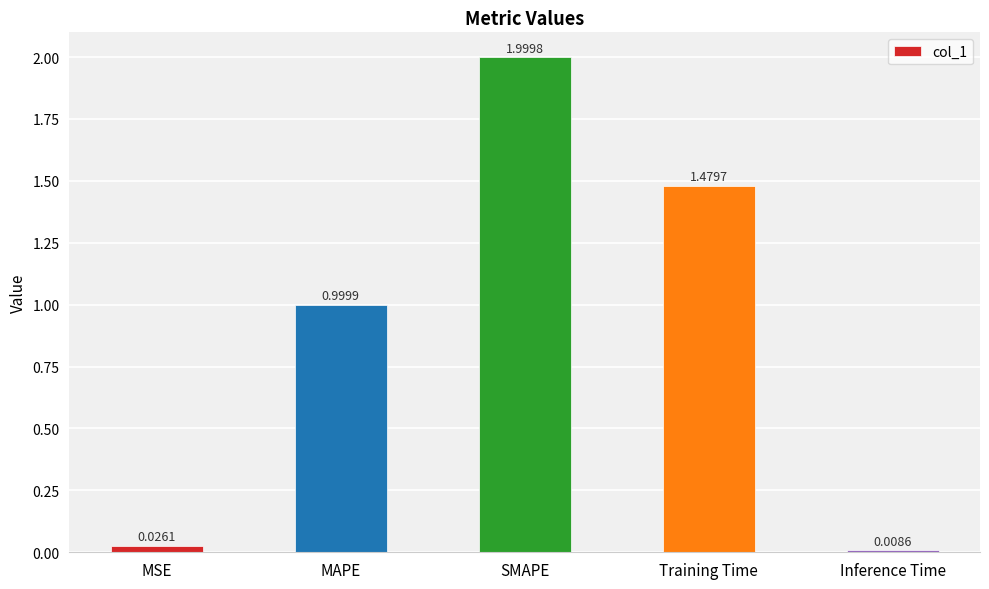

List the labels in order of value, smallest first.

Inference Time, MSE, MAPE, Training Time, SMAPE